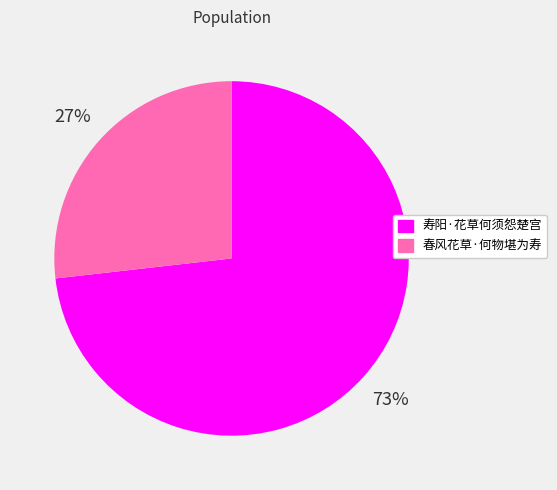

To the nearest percent, what portion does 春风花草·何物堪为寿 represent?

27%